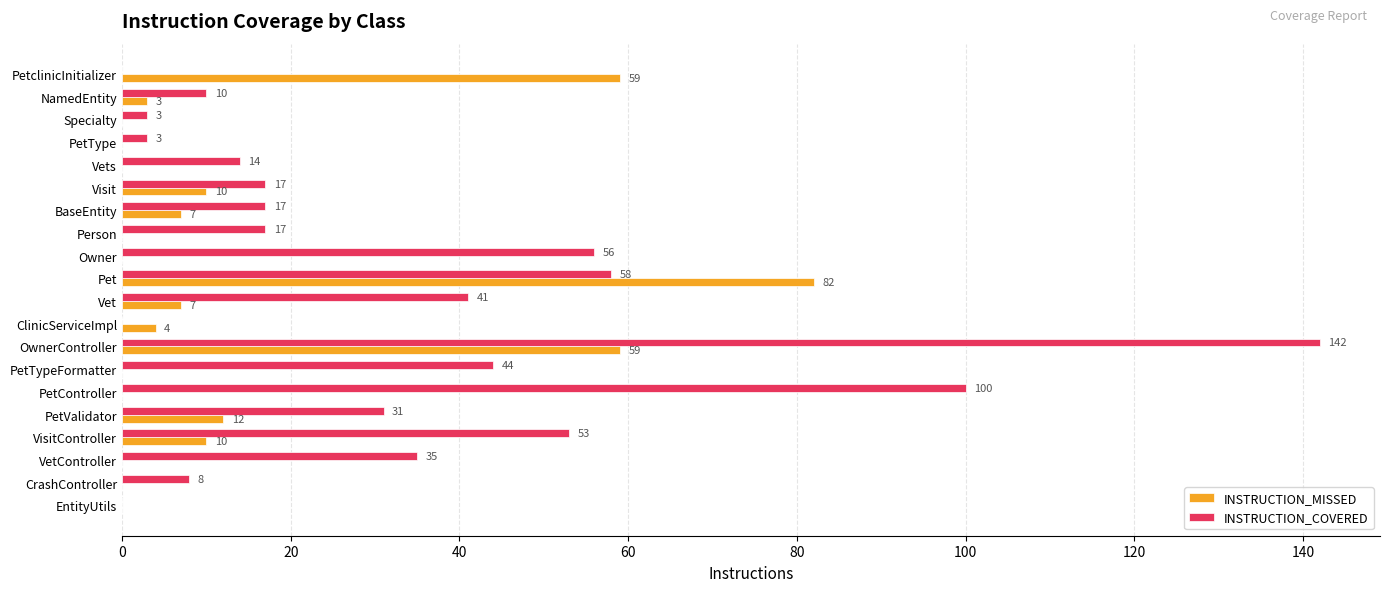

What is the sum of the INSTRUCTION_COVERED values at Vets and OwnerController?

156